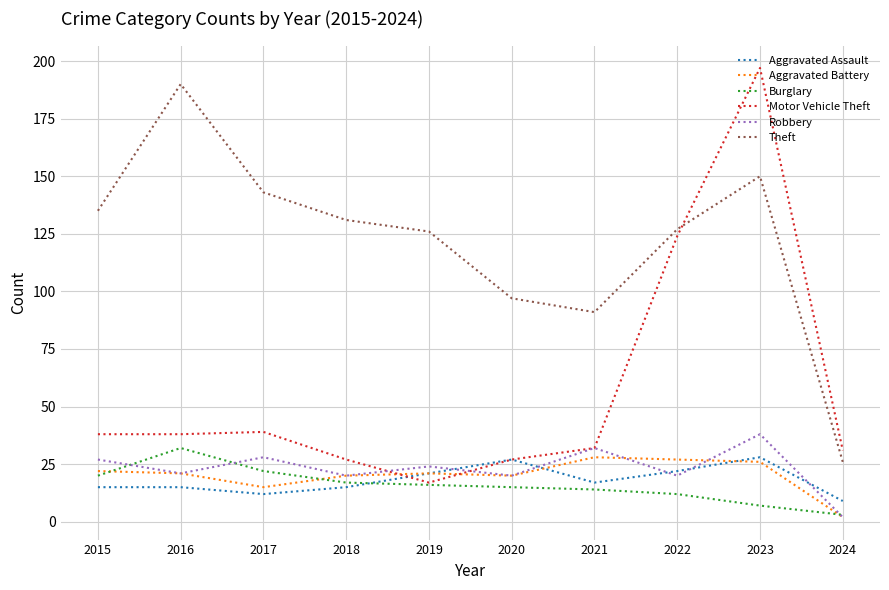

What is the spread (max minus min) of values at 2022?

115